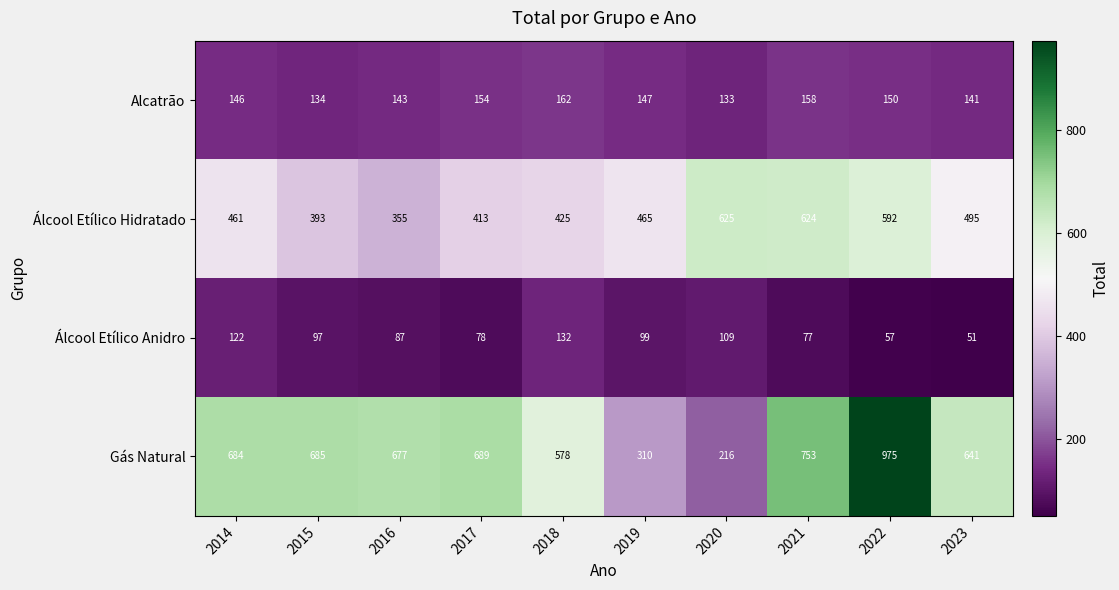

What is the sum of the Álcool Etílico Hidratado values at 2022 and 2020?

1217